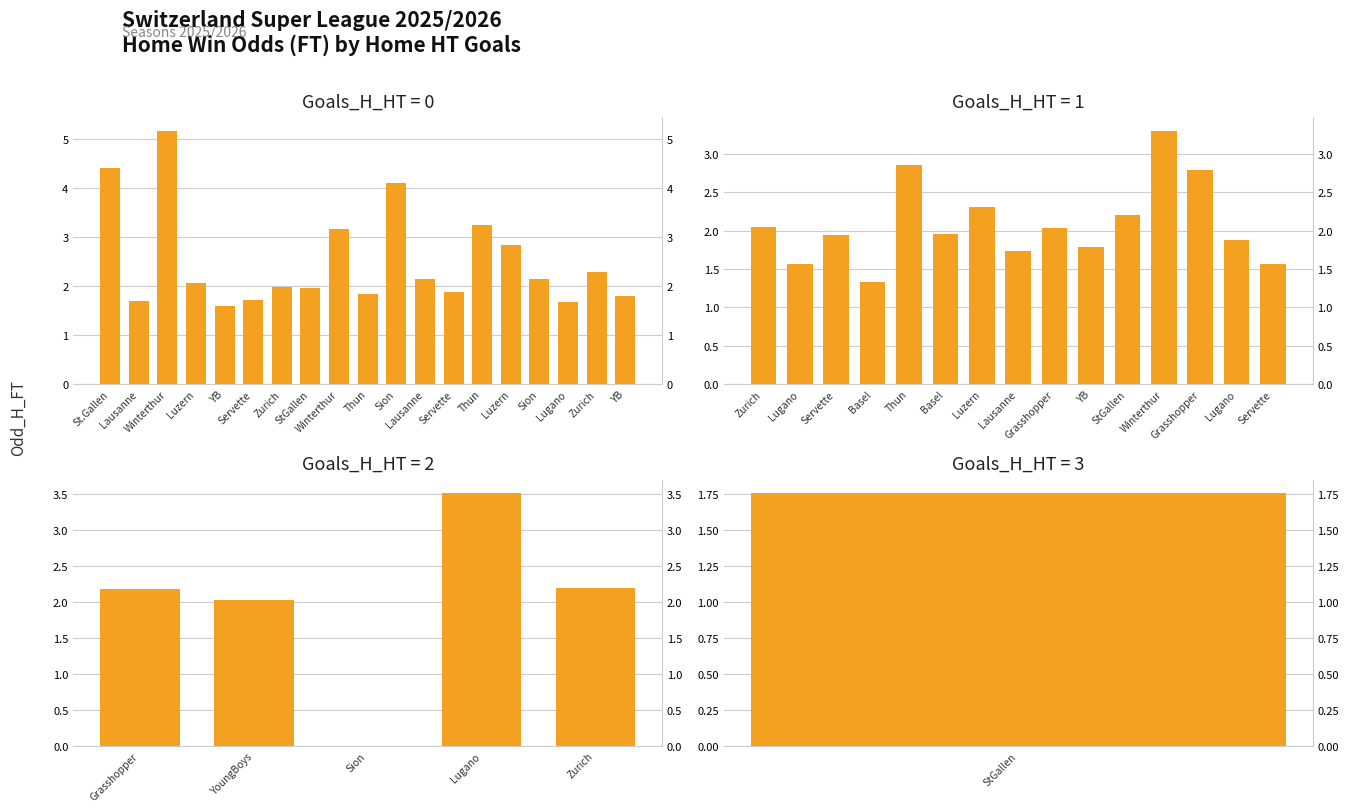

What is the difference between the maximum and second lowest values?

1.5